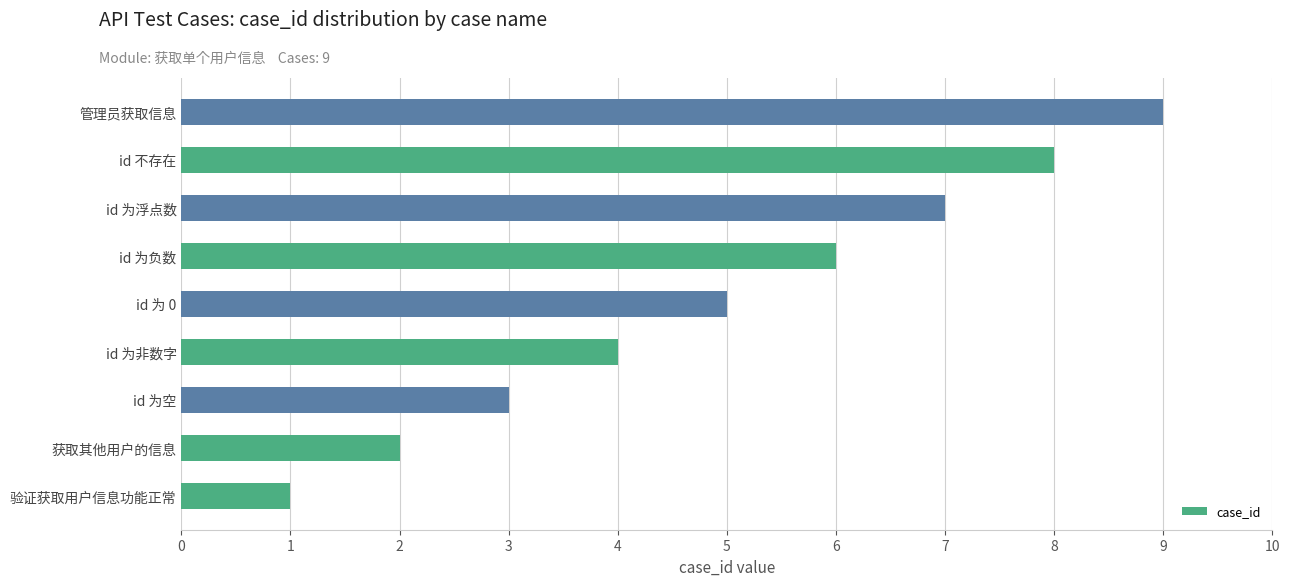

What is the maximum value shown in the chart?

9